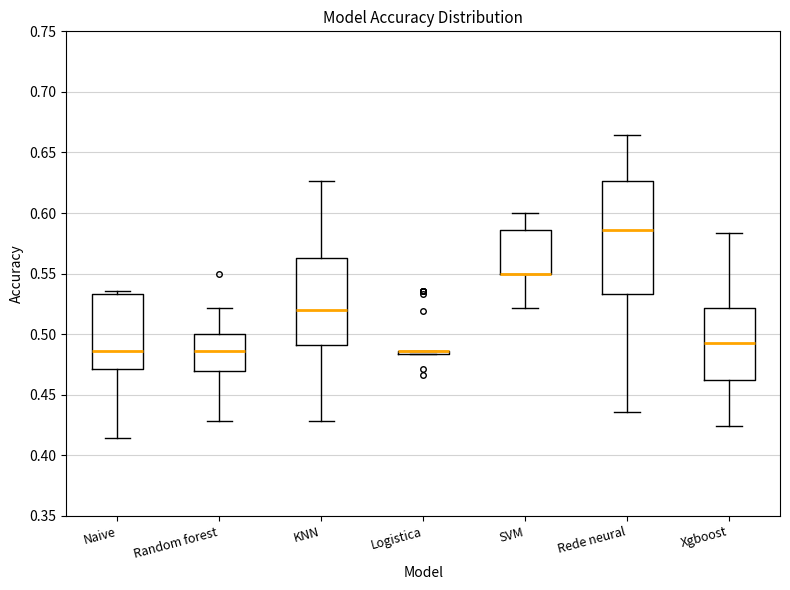

Where does the upper whisker of the box for KNN end on the y-axis? The values are not printed on the chart, so give them approximately, as read against the axis.

0.625